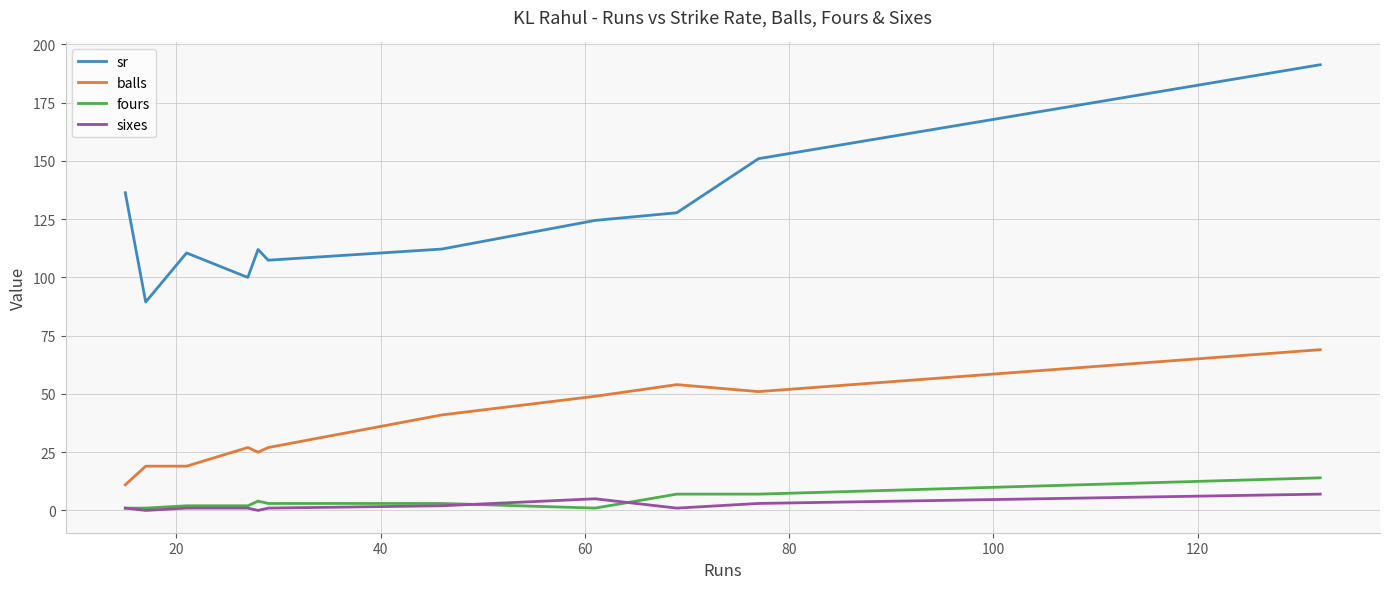

True or false: fours and balls cross at least once.

False